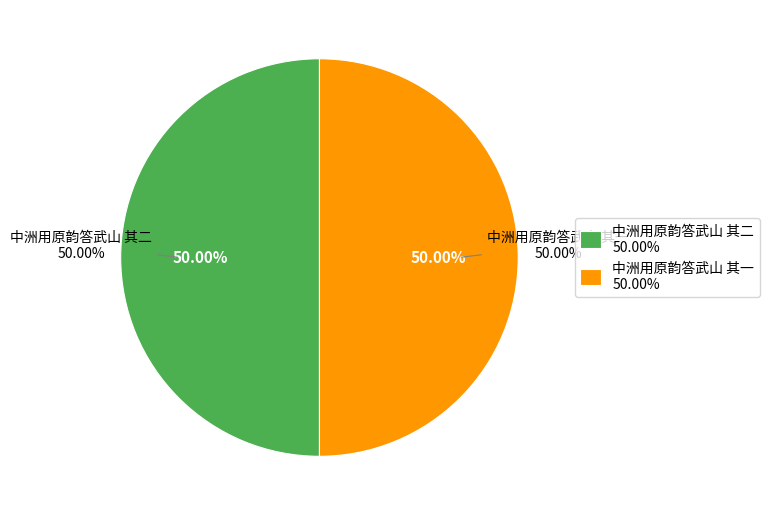

How many slices are in this pie chart?

2